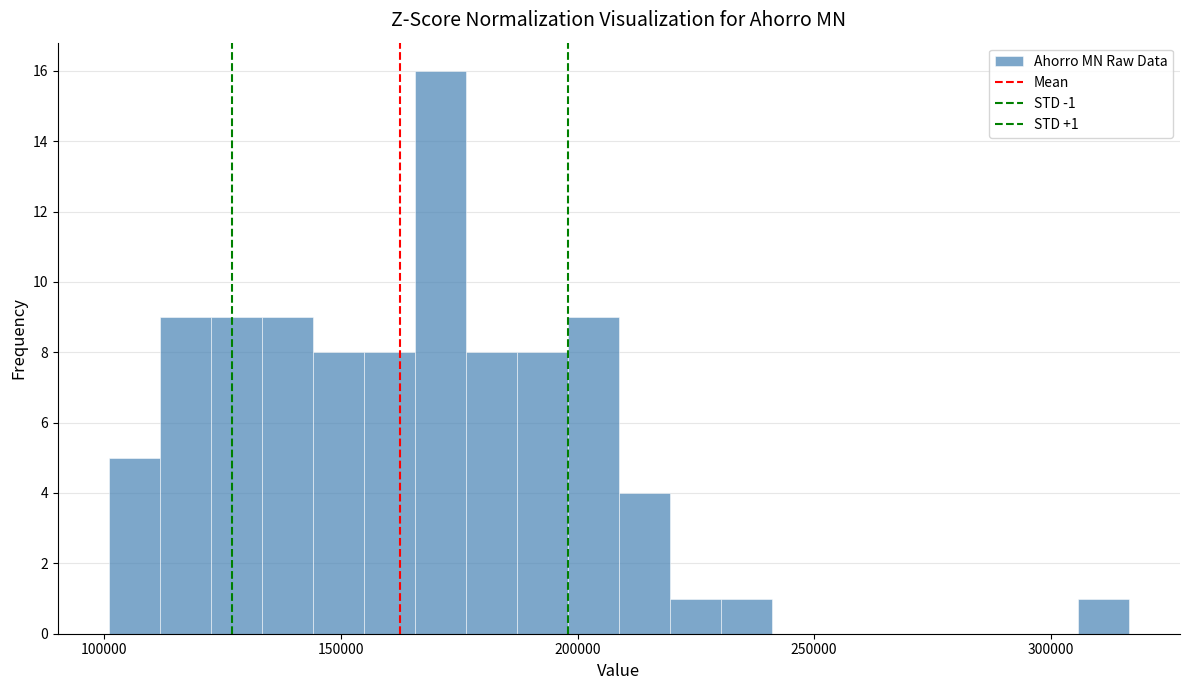

Around what value on the x-axis is the tallest bar? Give the approximate position of its centre, as read against the axis.

170000